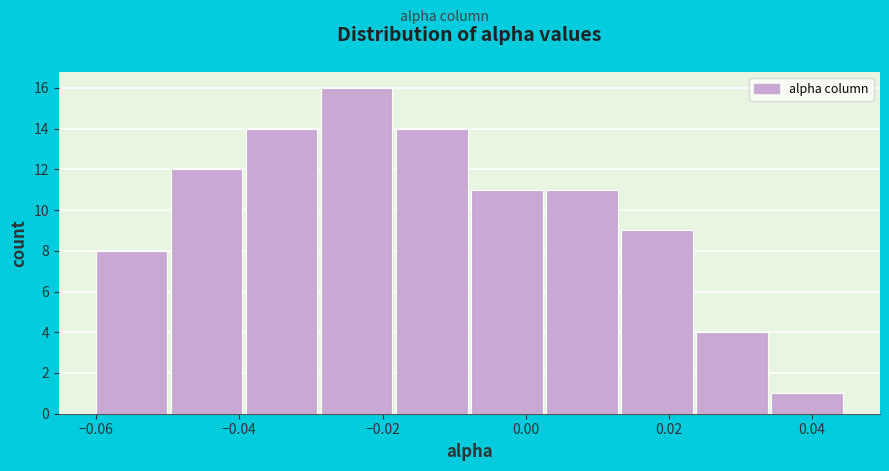

Reading left to right, transcribe this chart: for each bar, give the range it covers on the x-axis and its height. Neither the bar edges nor the heights are printed on the chart, so give them approximately, as read against the axes.

-0.060 to -0.050: 8
-0.050 to -0.040: 12
-0.040 to -0.028: 14
-0.028 to -0.018: 16
-0.018 to -0.008: 14
-0.008 to 0.002: 11
0.002 to 0.014: 11
0.014 to 0.024: 9
0.024 to 0.034: 4
0.034 to 0.044: 1